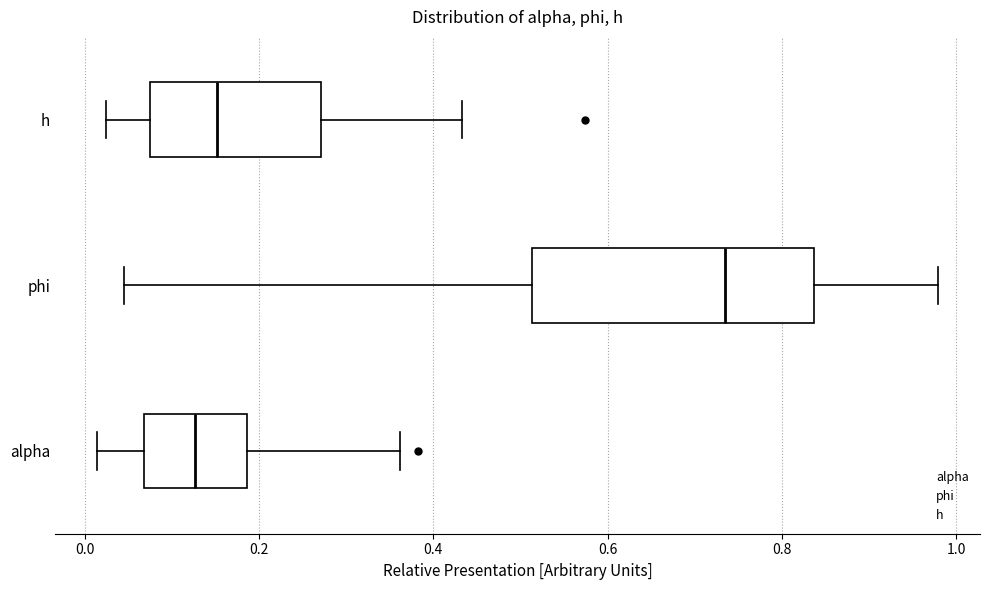

Which box's median line is the furthest to the left?

alpha